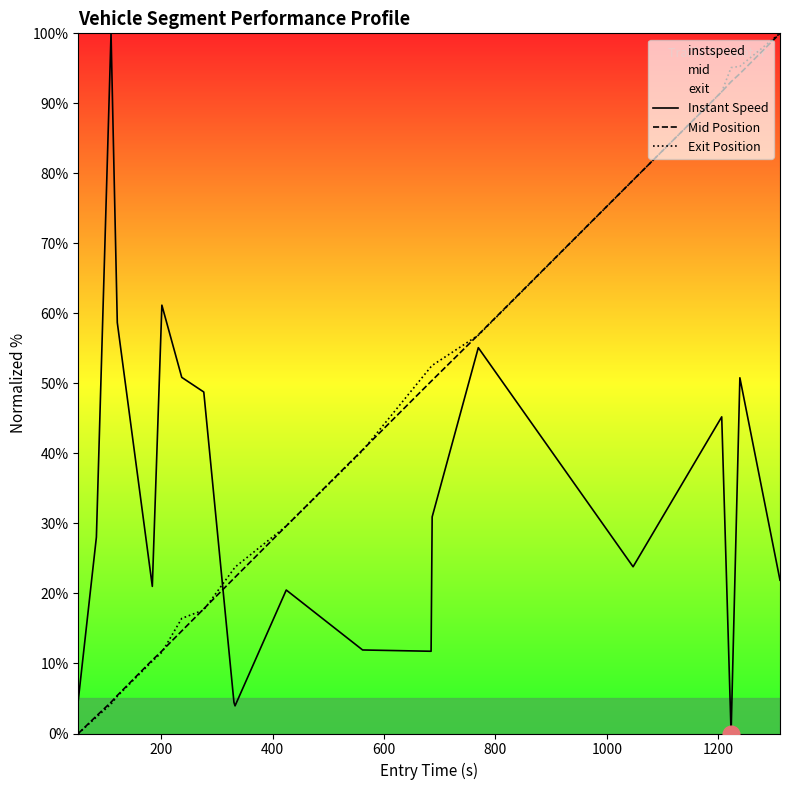

What is the maximum value shown in the chart?

100.0